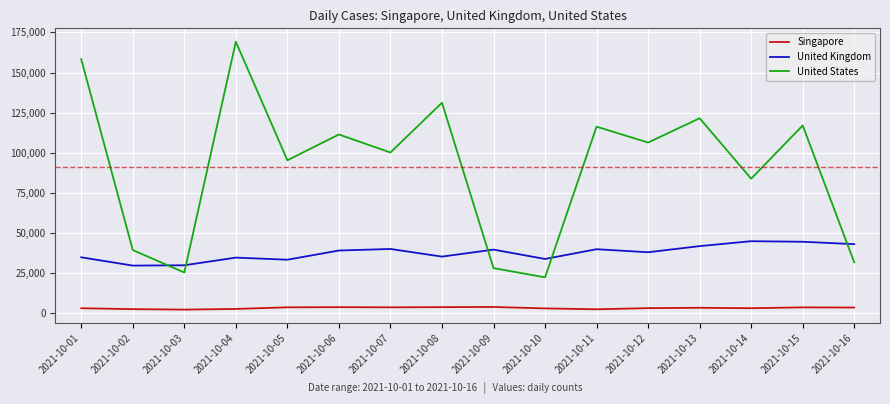

The value of United States at 2021-10-12 is 106308. True or false?

True